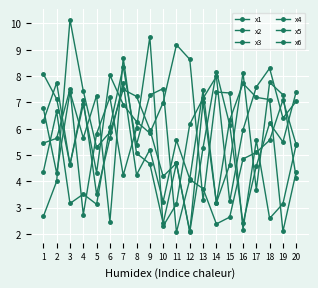

The x2 series shows 5.9 at 20. True or false?

False